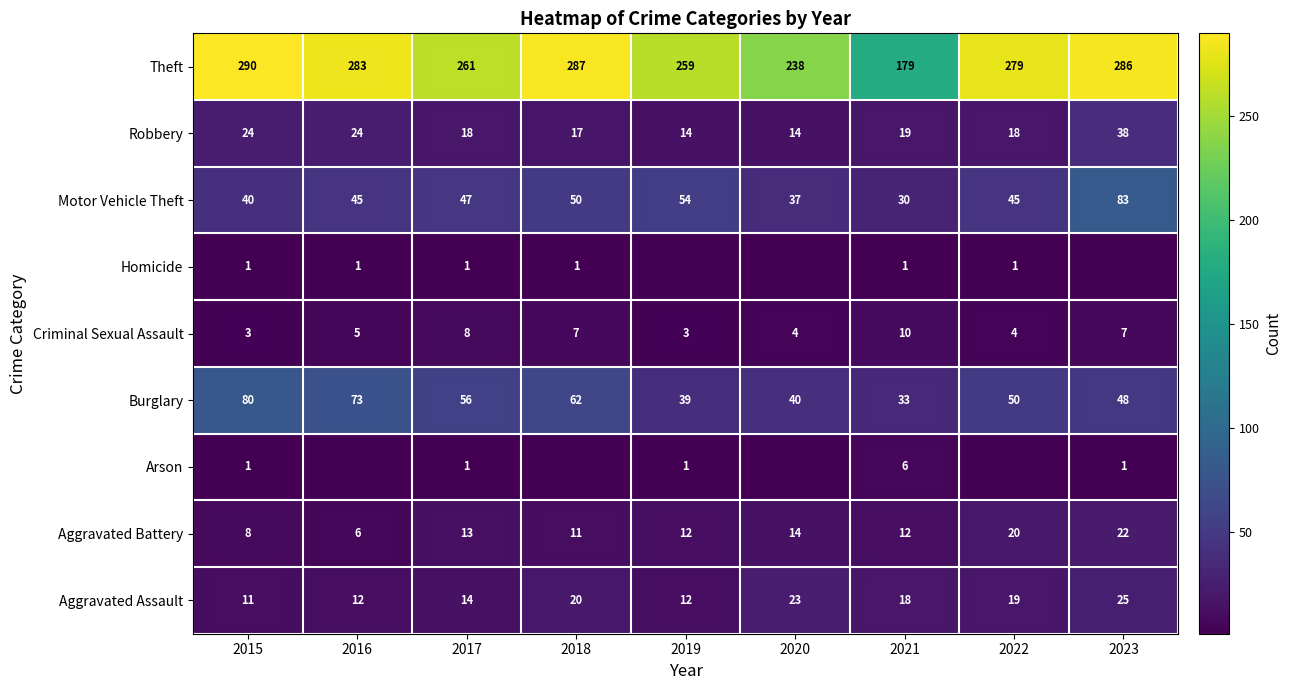

How many data points in Aggravated Assault are less than 18?

4